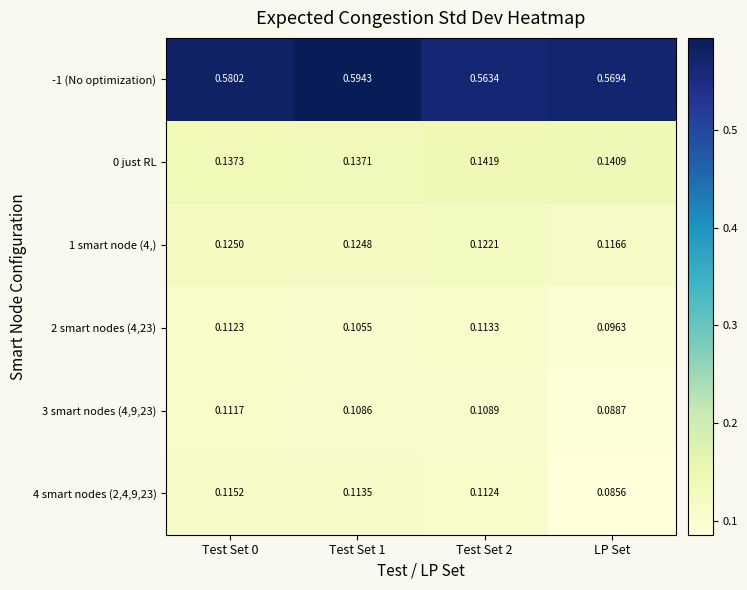

At which category does the chart reach its minimum across all series?

LP Set